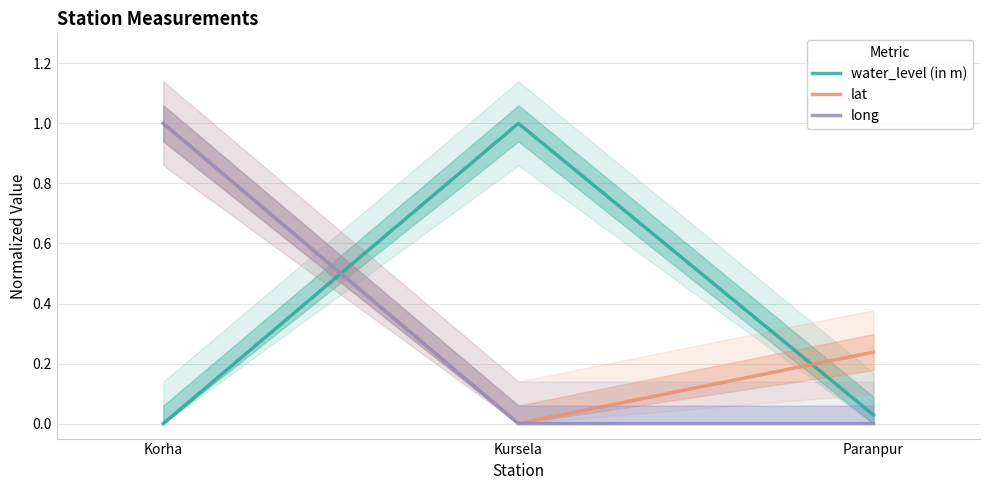

Is the value of lat at Korha greater than the value of long at Paranpur?

Yes